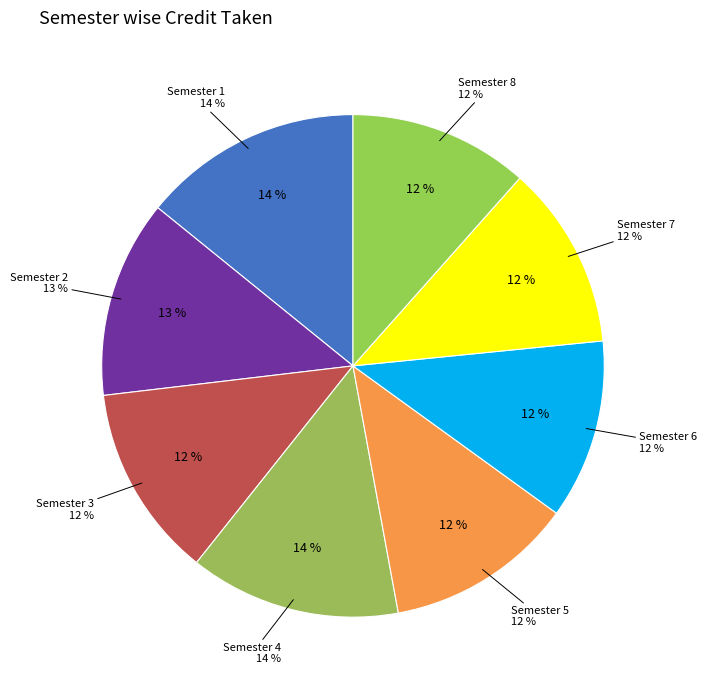

Rank the categories by value from lowest to highest.

Semester 6, Semester 8, Semester 7, Semester 5, Semester 3, Semester 2, Semester 4, Semester 1